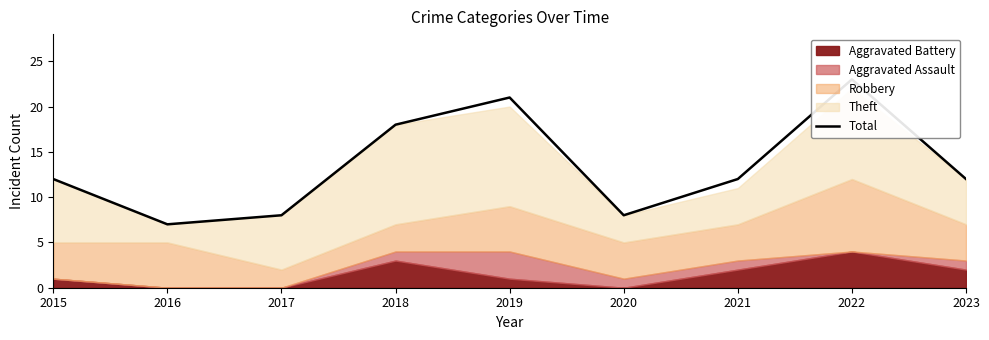

What is the ratio of the value at 2021 to the value at 2023?

1.0